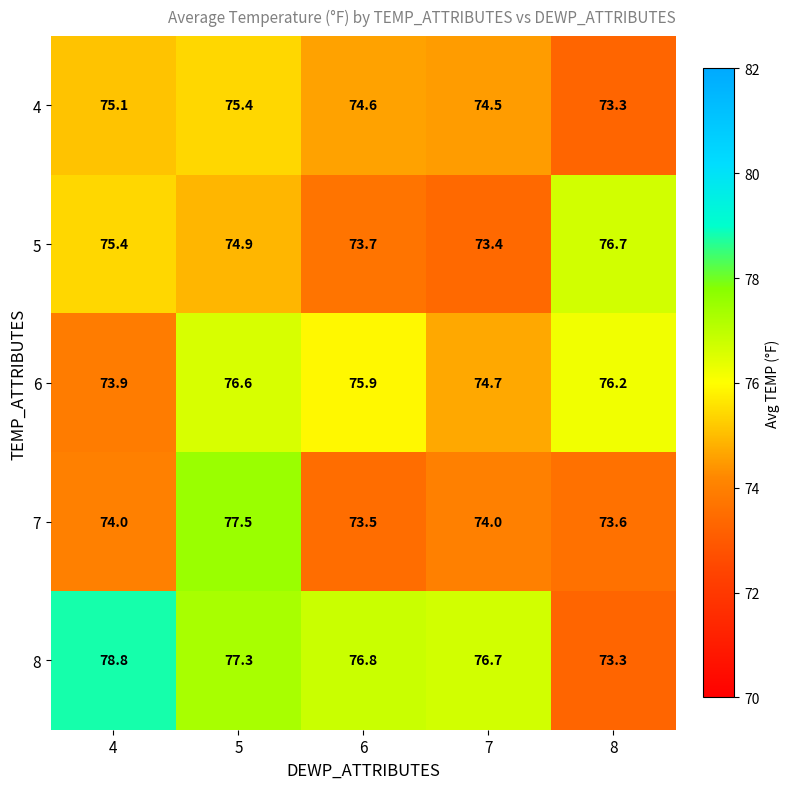

What is the sum of the 6 values at 8 and 6?

152.1